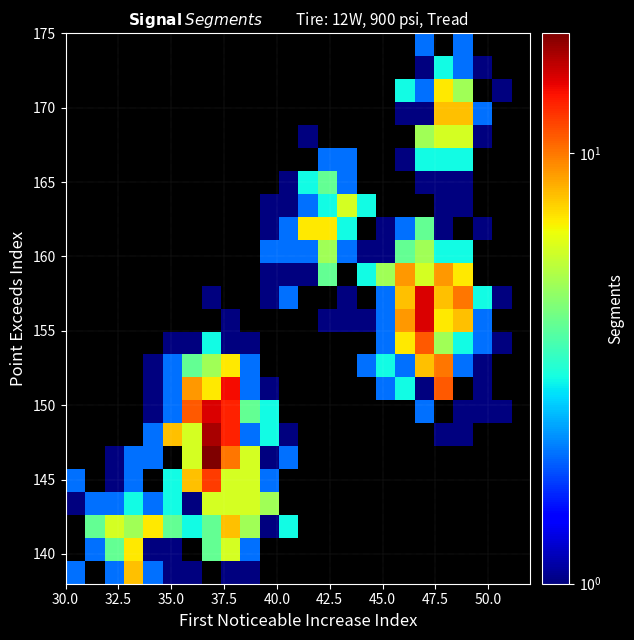

How many distinct data groups are displayed?

24